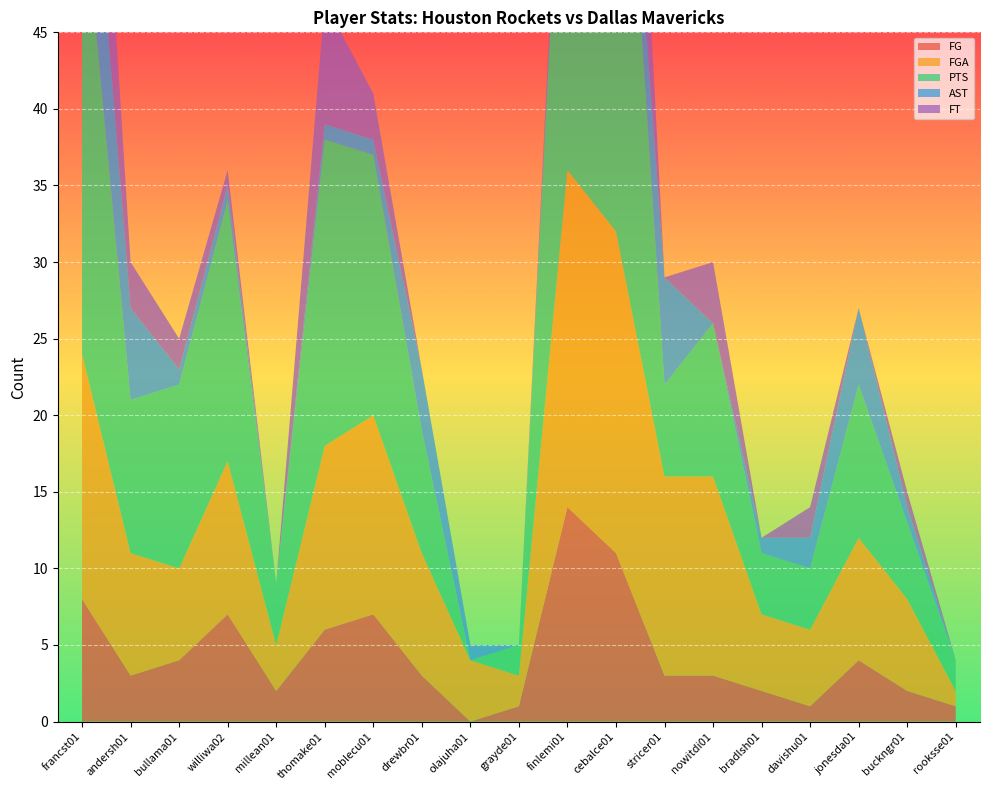

Reading right to left, extract all data points from this chart.

FG: rooksse01=1	buckngr01=2	jonesda01=4	davishu01=1	bradlsh01=2	nowitdi01=3	stricer01=3	cebalce01=11	finlemi01=14	grayde01=1	olajuha01=0	drewbr01=3	moblecu01=7	thomake01=6	millean01=2	williwa02=7	bullama01=4	andersh01=3	francst01=8
FGA: rooksse01=1	buckngr01=6	jonesda01=8	davishu01=5	bradlsh01=5	nowitdi01=13	stricer01=13	cebalce01=21	finlemi01=22	grayde01=2	olajuha01=4	drewbr01=8	moblecu01=13	thomake01=12	millean01=3	williwa02=10	bullama01=6	andersh01=8	francst01=16
PTS: rooksse01=2	buckngr01=5	jonesda01=10	davishu01=4	bradlsh01=4	nowitdi01=10	stricer01=6	cebalce01=39	finlemi01=31	grayde01=2	olajuha01=0	drewbr01=8	moblecu01=17	thomake01=20	millean01=4	williwa02=17	bullama01=12	andersh01=10	francst01=31
AST: rooksse01=0	buckngr01=1	jonesda01=5	davishu01=2	bradlsh01=1	nowitdi01=0	stricer01=7	cebalce01=1	finlemi01=1	grayde01=0	olajuha01=1	drewbr01=4	moblecu01=1	thomake01=1	millean01=0	williwa02=1	bullama01=1	andersh01=6	francst01=11
FT: rooksse01=0	buckngr01=1	jonesda01=0	davishu01=2	bradlsh01=0	nowitdi01=4	stricer01=0	cebalce01=17	finlemi01=1	grayde01=0	olajuha01=0	drewbr01=0	moblecu01=3	thomake01=8	millean01=0	williwa02=1	bullama01=2	andersh01=3	francst01=14